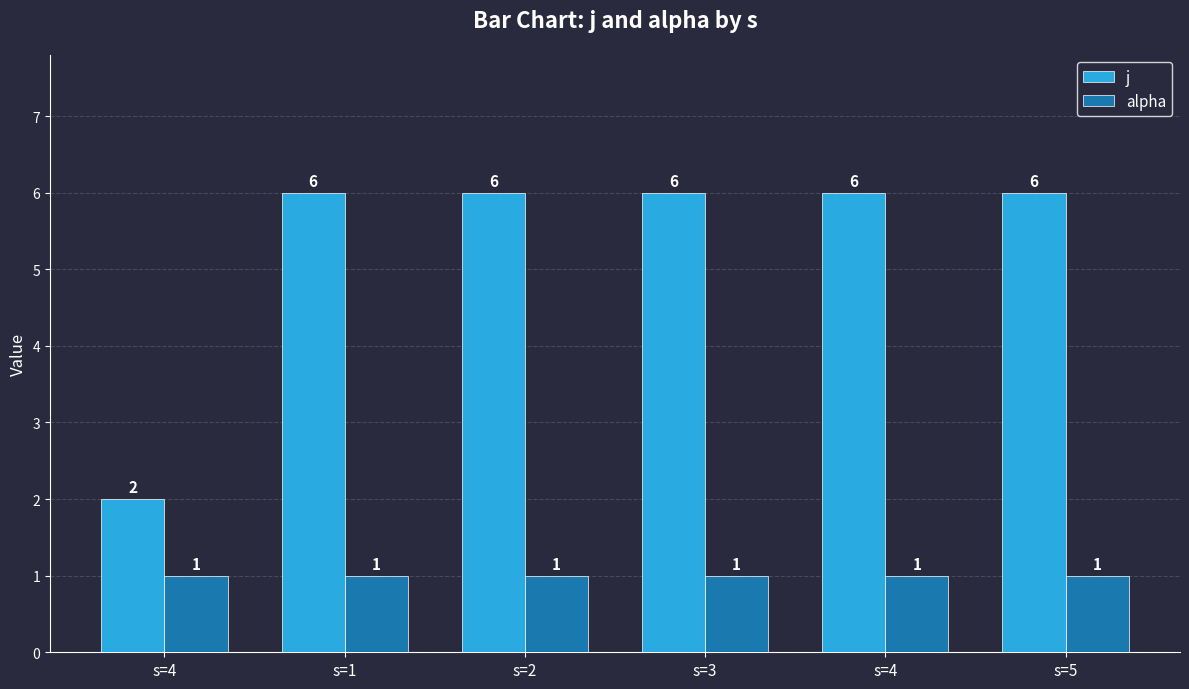

The value of alpha at s=4 is 2. True or false?

False